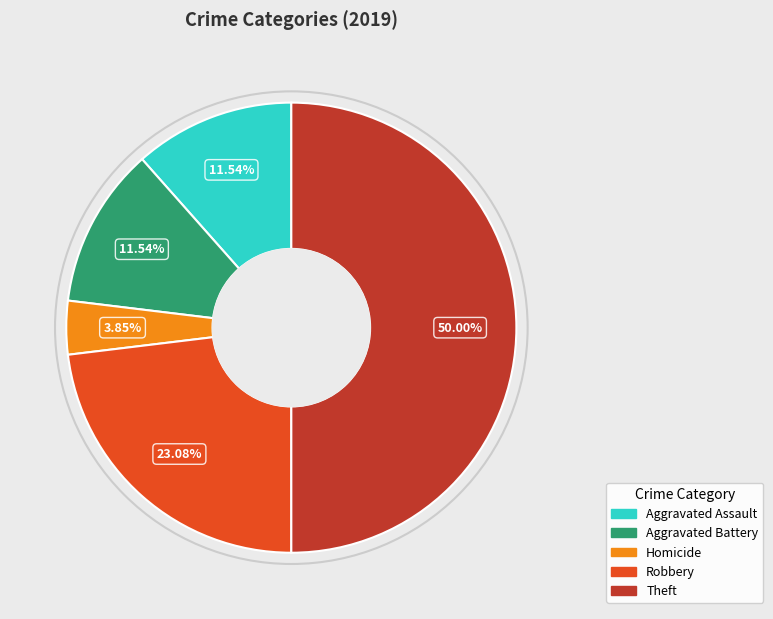

Count the number of slices in the pie.

5